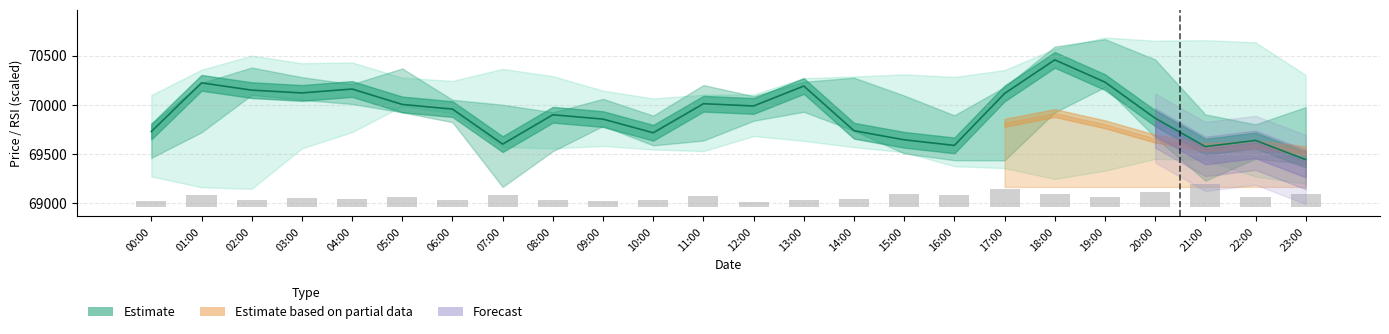

Where does the close series first go above 69955?

01:00